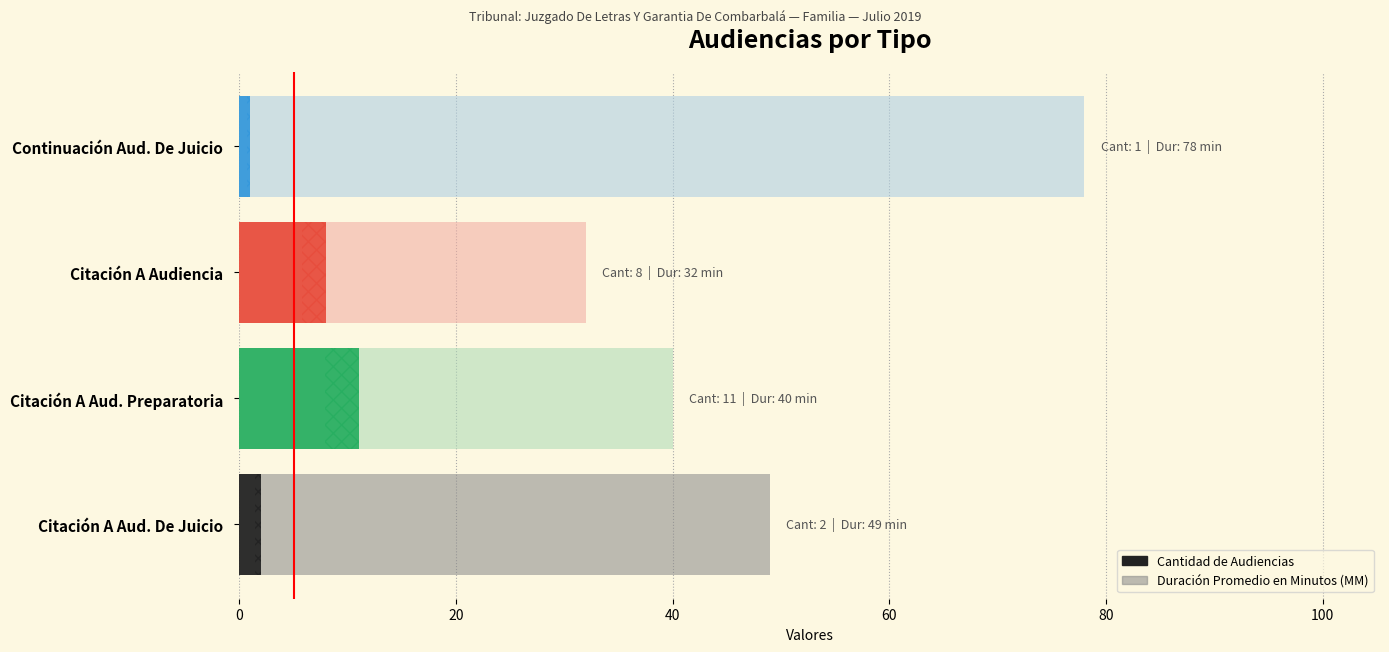

Rank the series by their average value, from lowest to highest.

Cantidad de Audiencias, Duración Promedio en Minutos (MM)